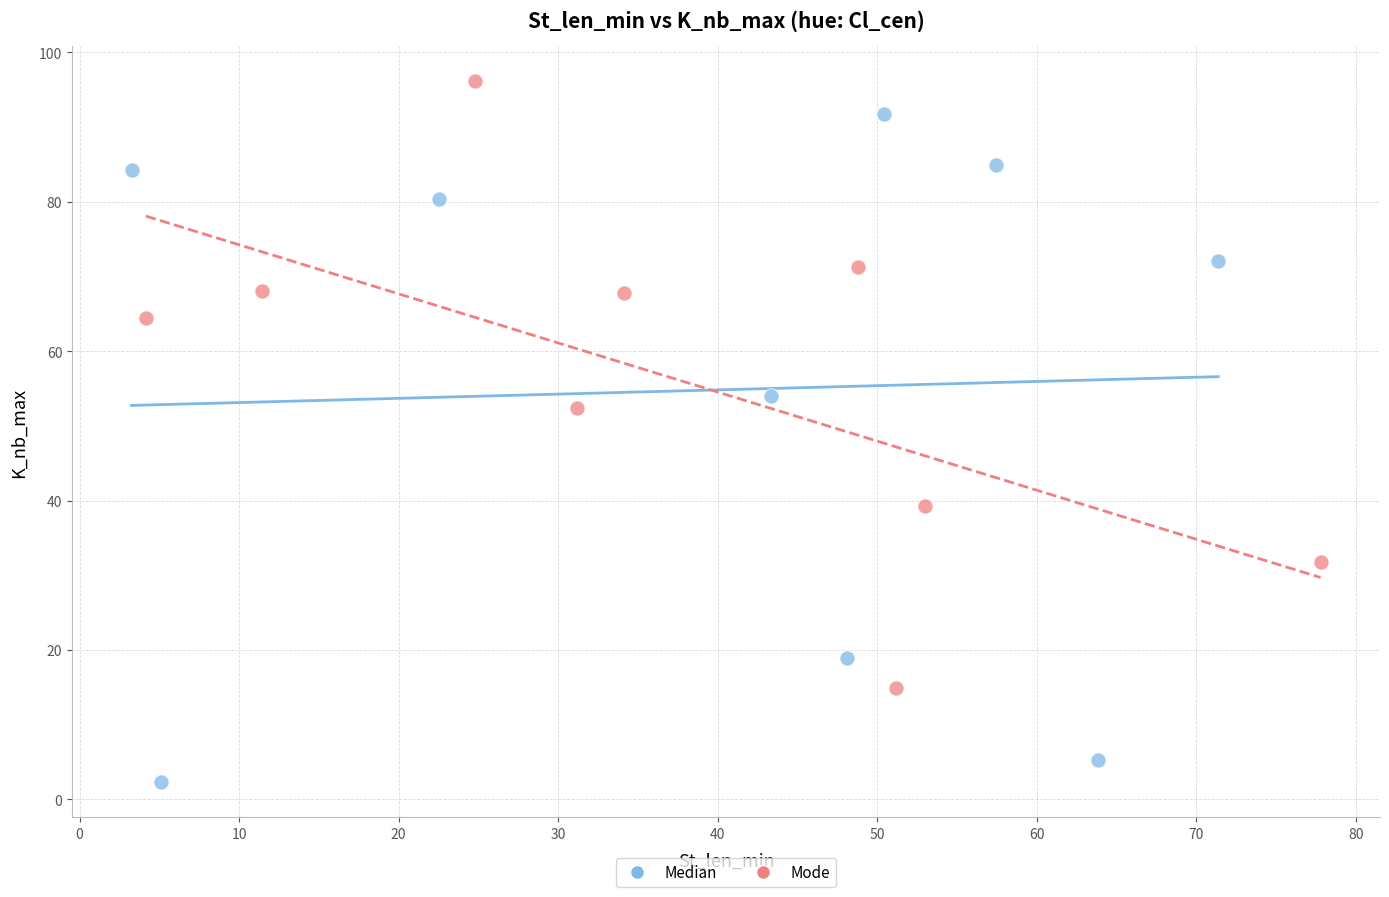

Which series has the widest spread of Y values?

Median